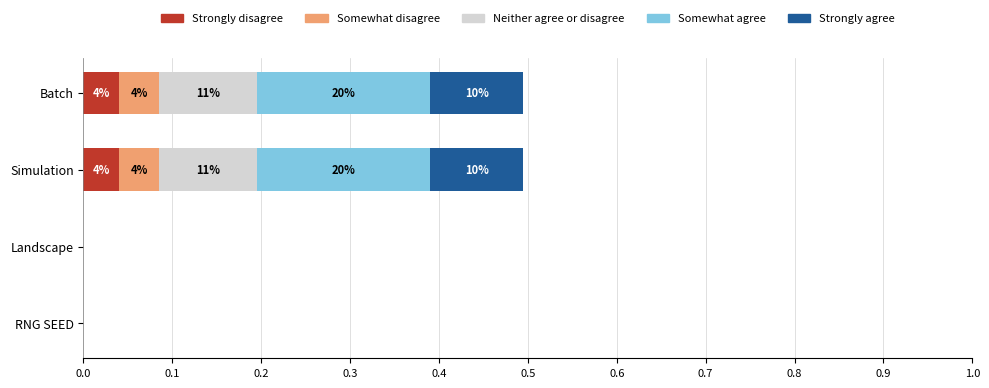

What is the sum of all Somewhat agree values?

0.4